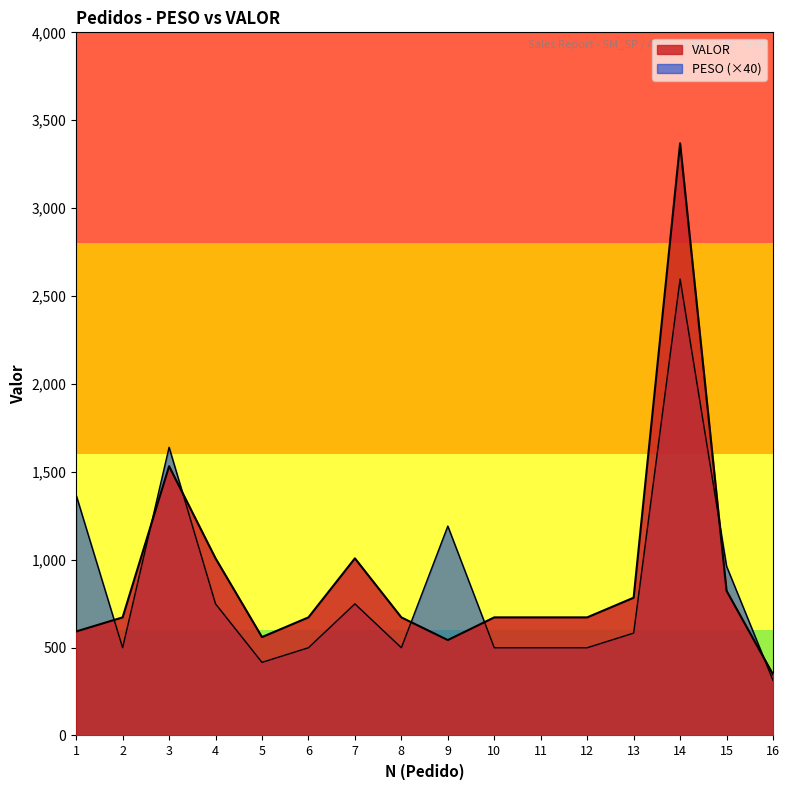

At which label does PESO first exceed 582?

1